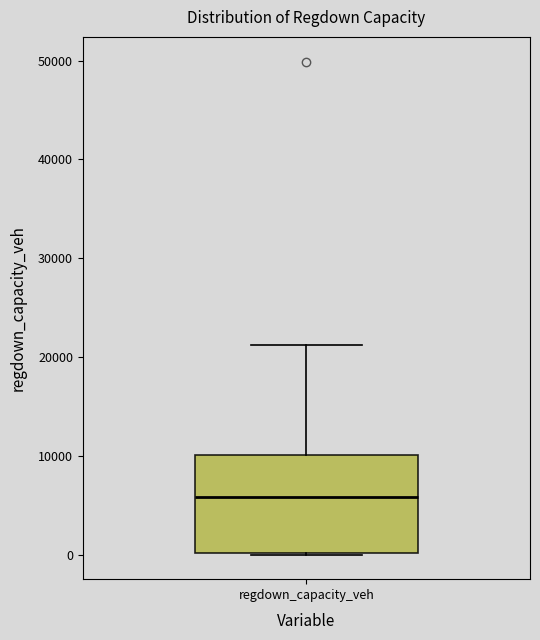

Where is the upper edge of the box for regdown_capacity_veh on the y-axis? The values are not printed on the chart, so give them approximately, as read against the axis.

10000